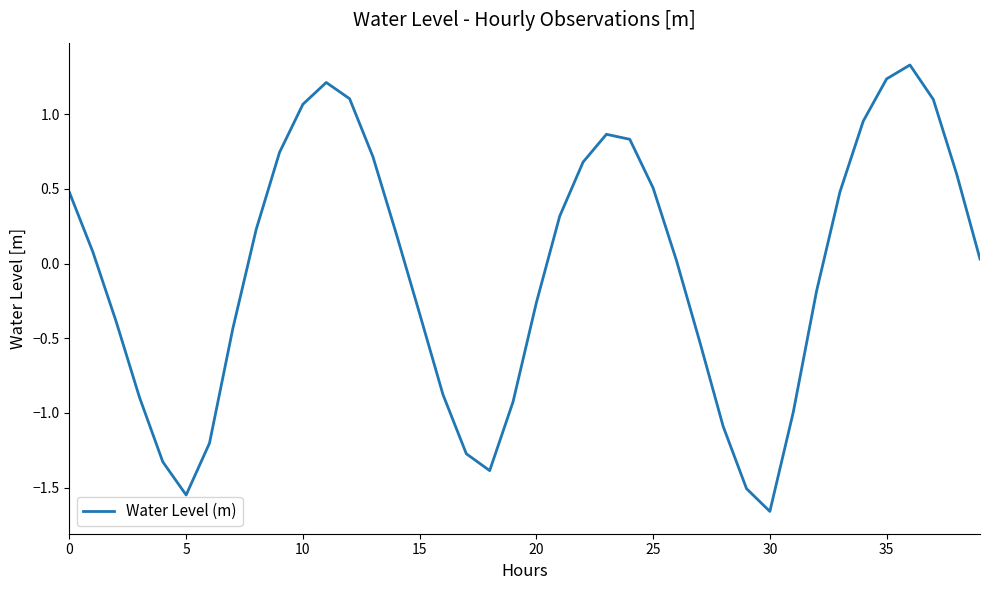

What is the maximum value shown in the chart?

1.3